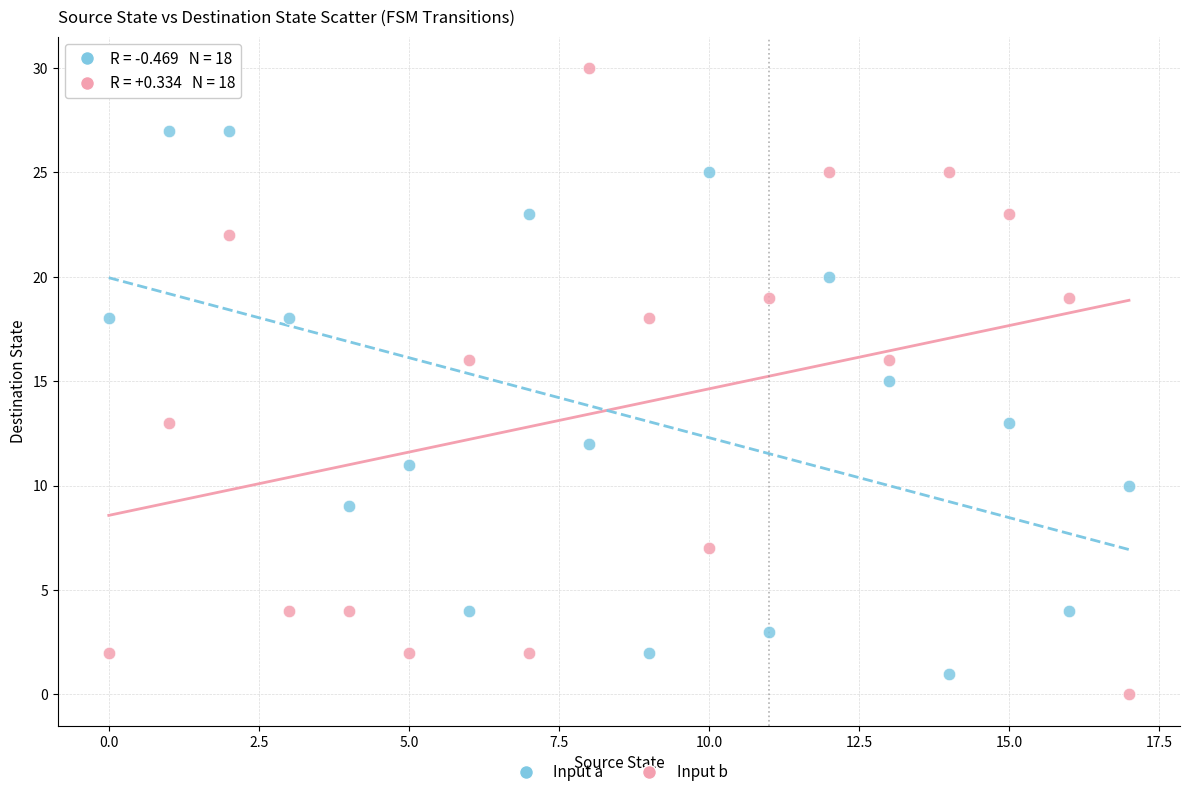

Across all data points, what is the range of Y values (max minus min)?

30